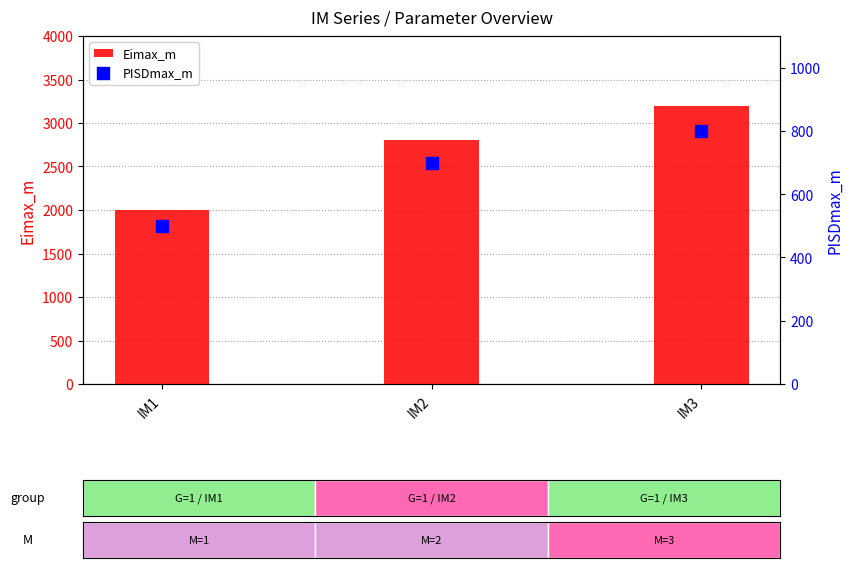

At which category is the sum across all series the highest?

IM3